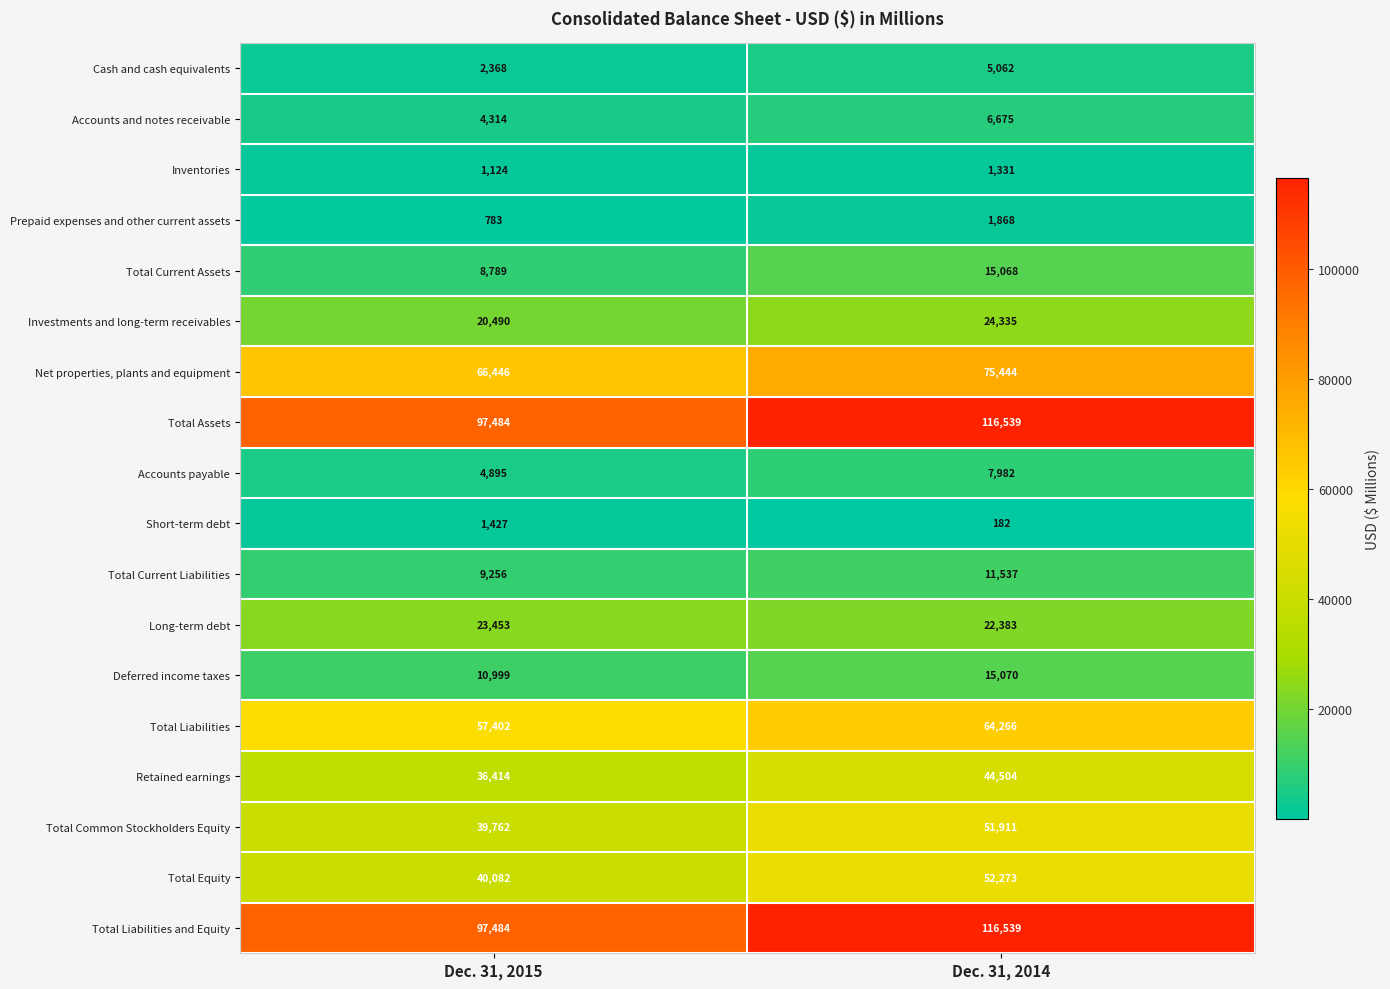

What is the total value across all series at Dec. 31, 2015?

522972